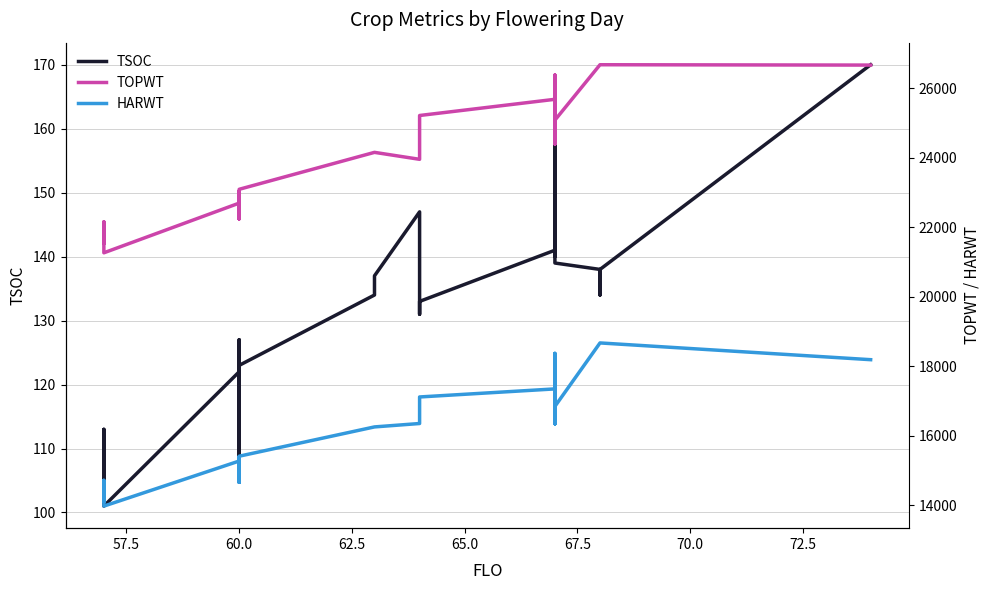

What is the spread (max minus min) of values at 60.0?

22574